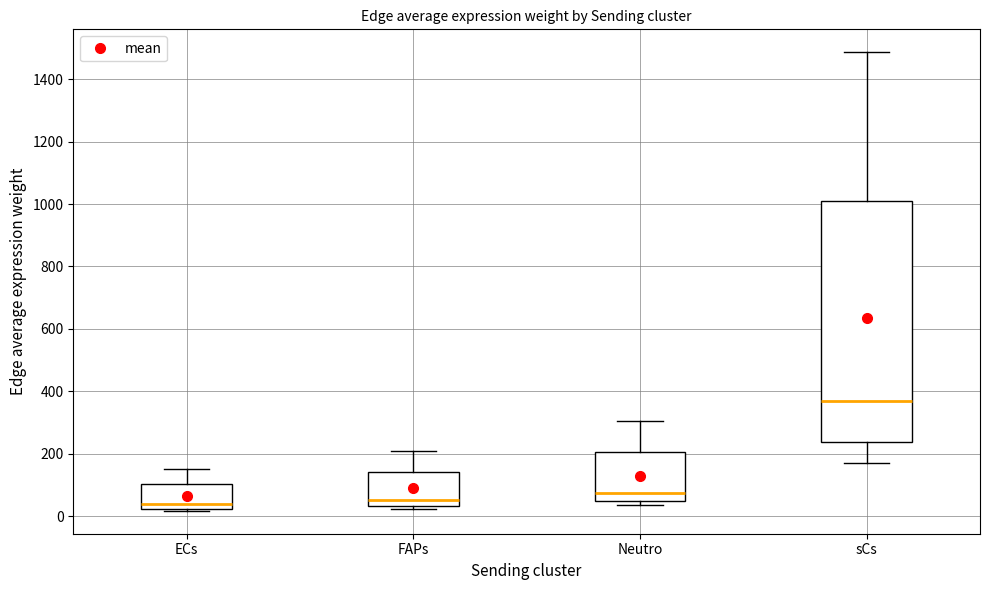

Where does the upper whisker of the box for sCs end on the y-axis? The values are not printed on the chart, so give them approximately, as read against the axis.

1480